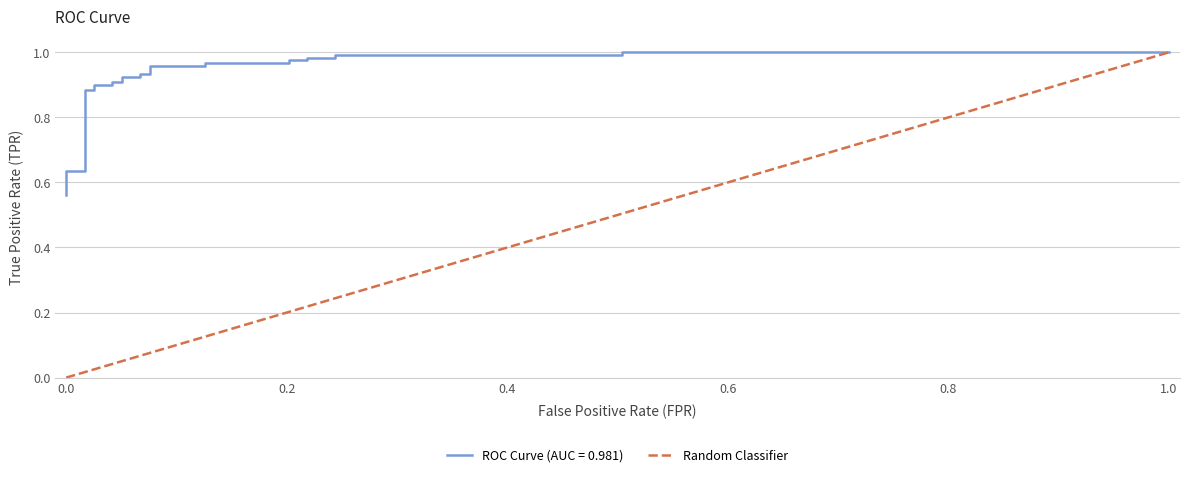

How many positive values are there?

1